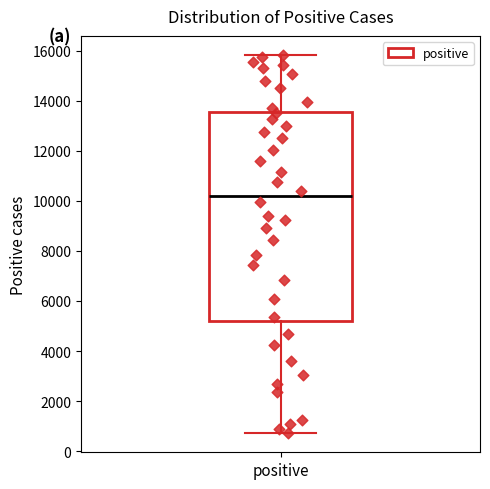

Where does the upper whisker of the box for positive end on the y-axis? The values are not printed on the chart, so give them approximately, as read against the axis.

15800